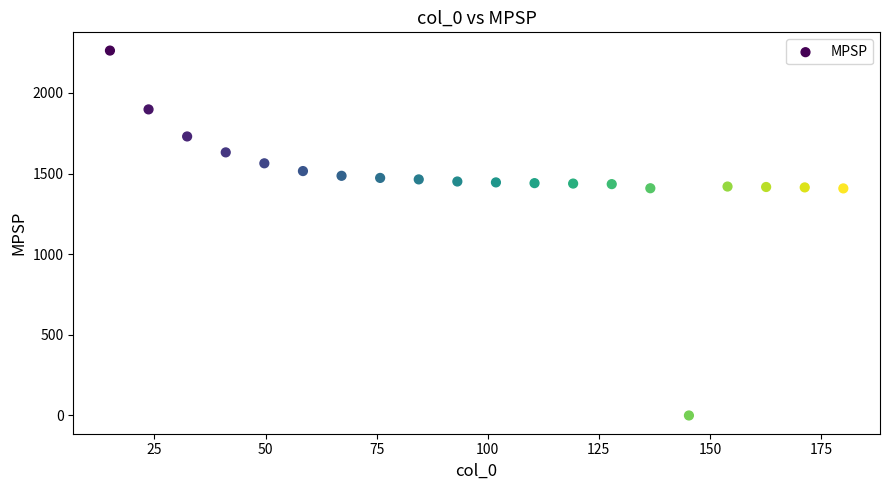

What is the range of Y values (max minus min)?

2262.2